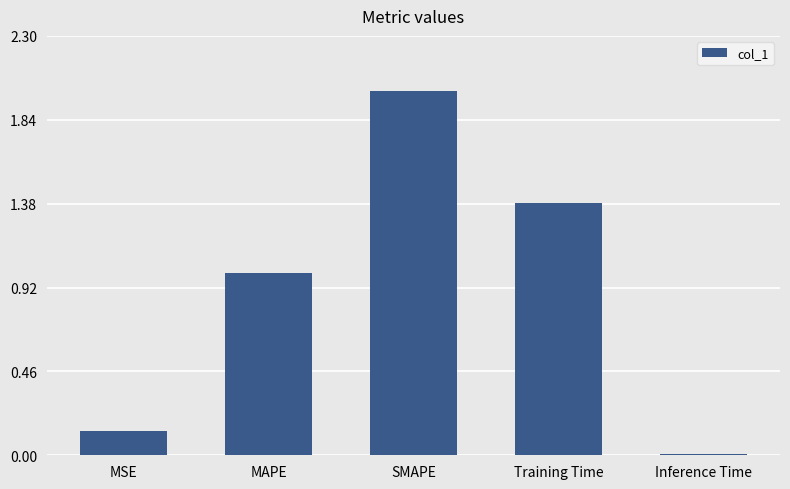

Rank the categories by value from lowest to highest.

Inference Time, MSE, MAPE, Training Time, SMAPE